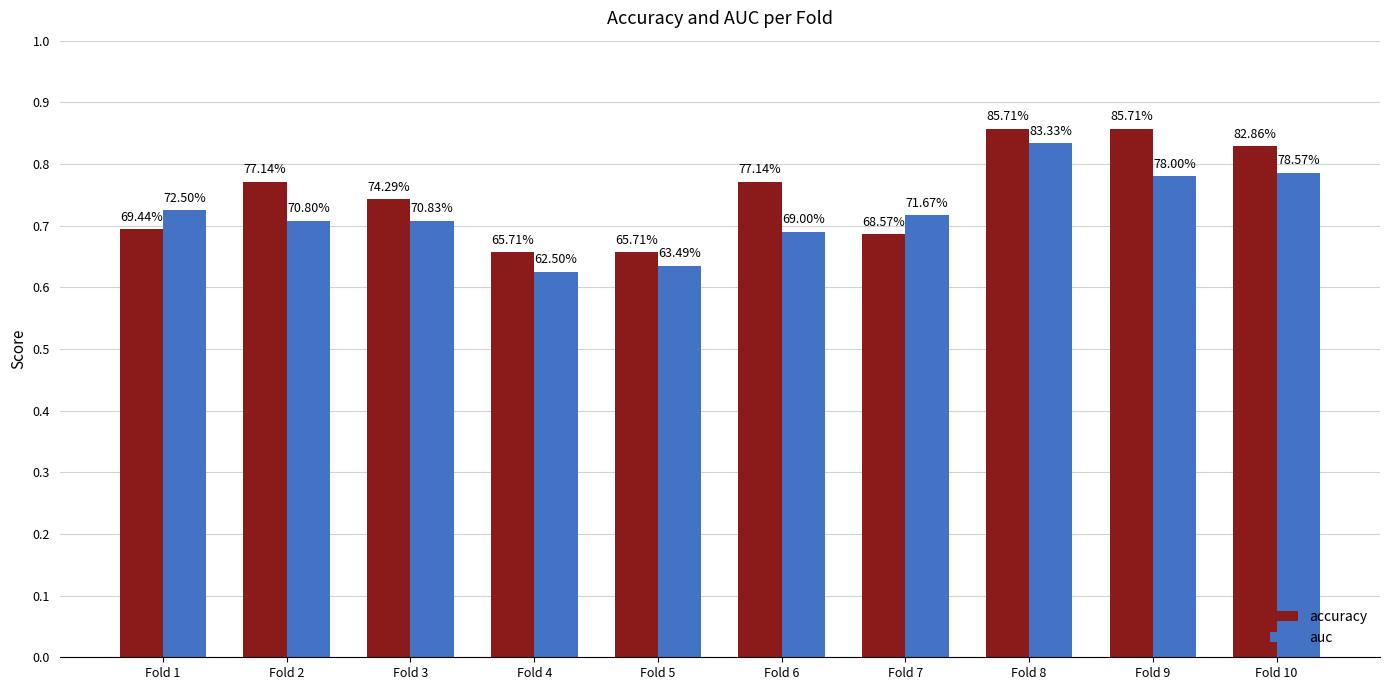

At which category is the sum across all series the highest?

Fold 8